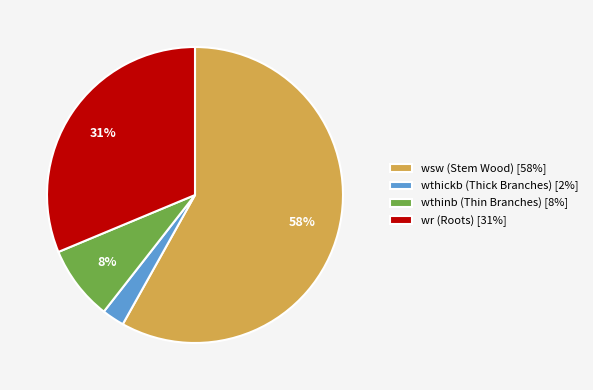

True or false: wthinb (Thin Branches) [8%] accounts for 8% of the total.

True